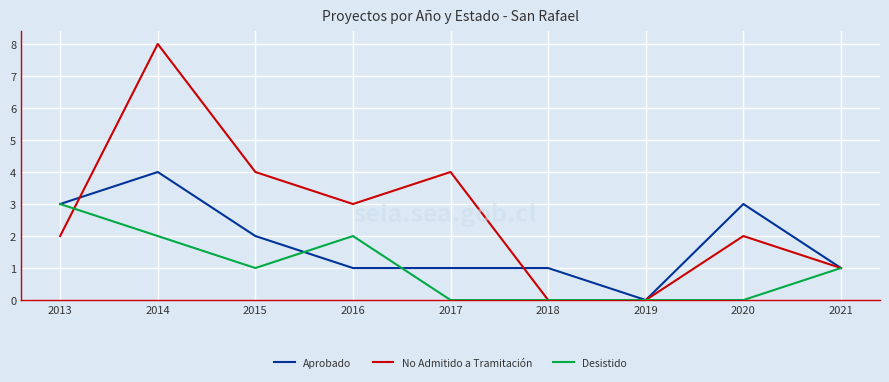

At which label does No Admitido a Tramitación reach its peak?

2014